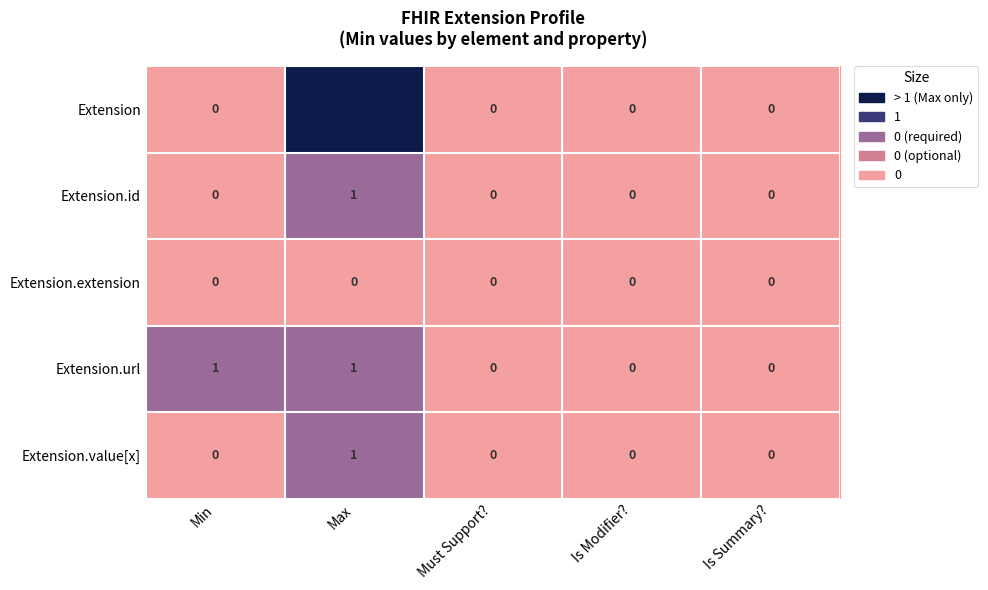

At which label does Extension.id reach its peak?

Max